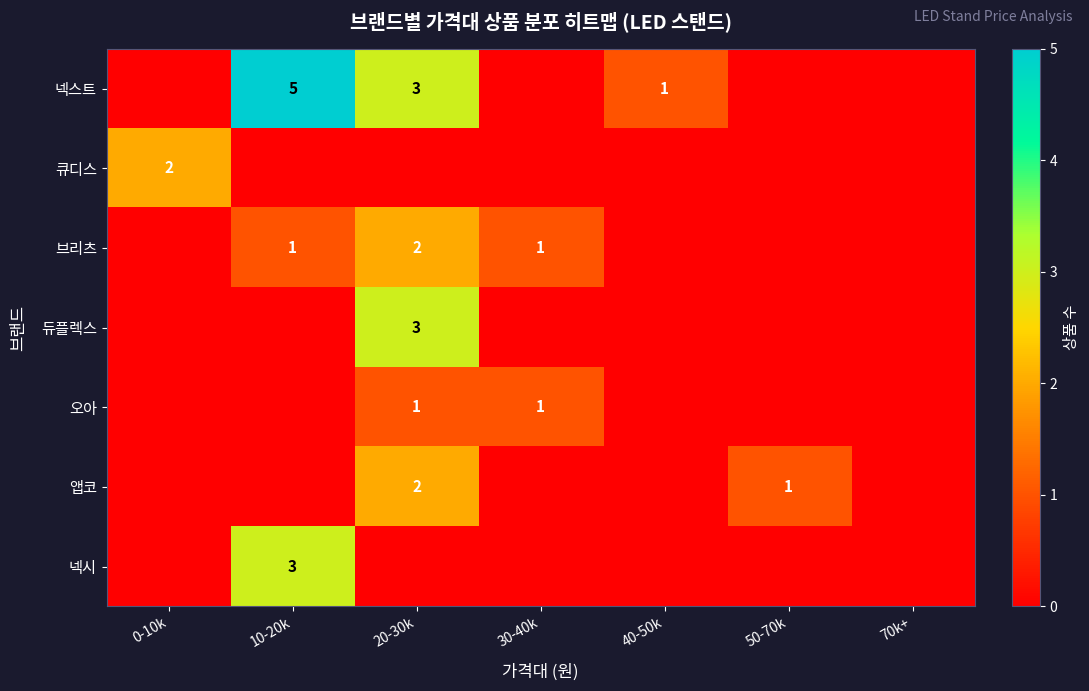

The value of 듀플렉스 at 20-30k is 3. True or false?

True